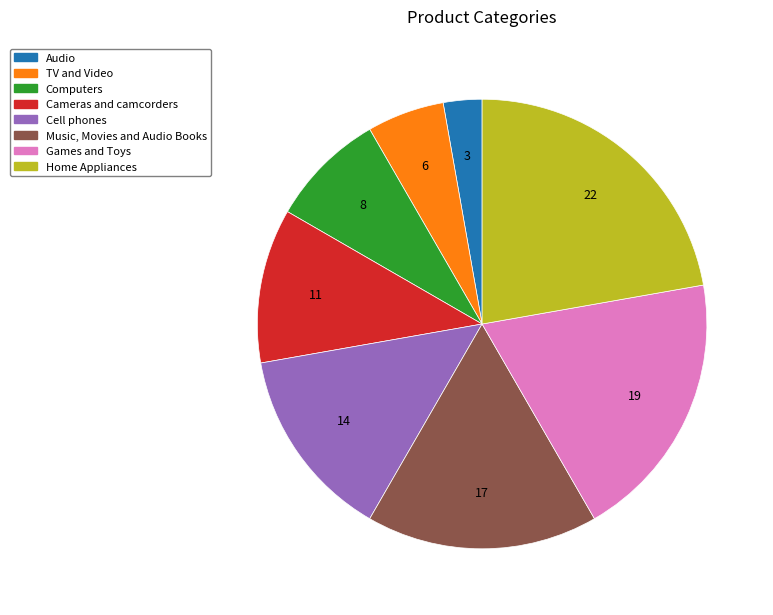

Is there any slice that represents more than half of the pie?

No